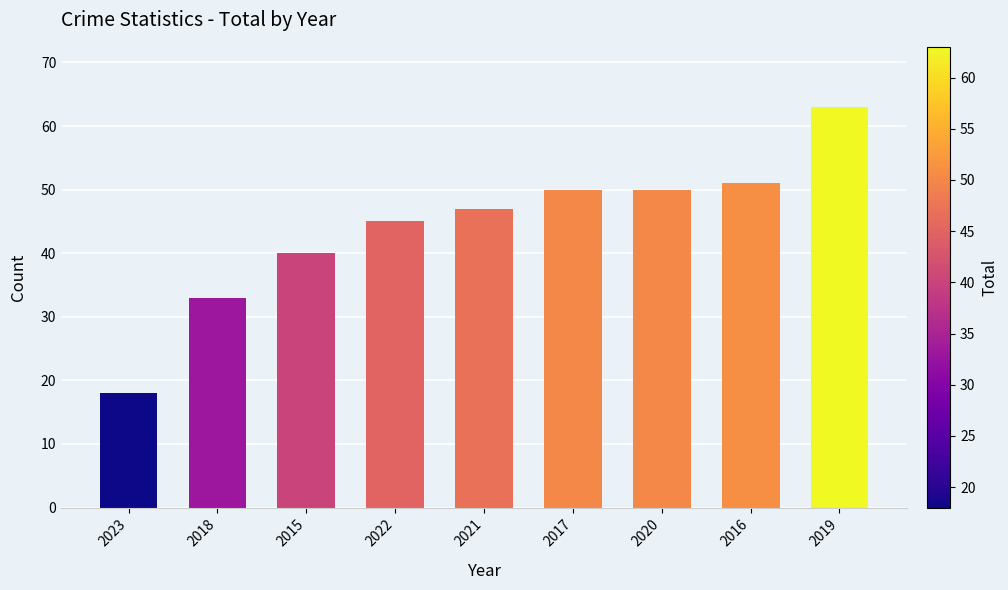

How many series are shown in this chart?

1